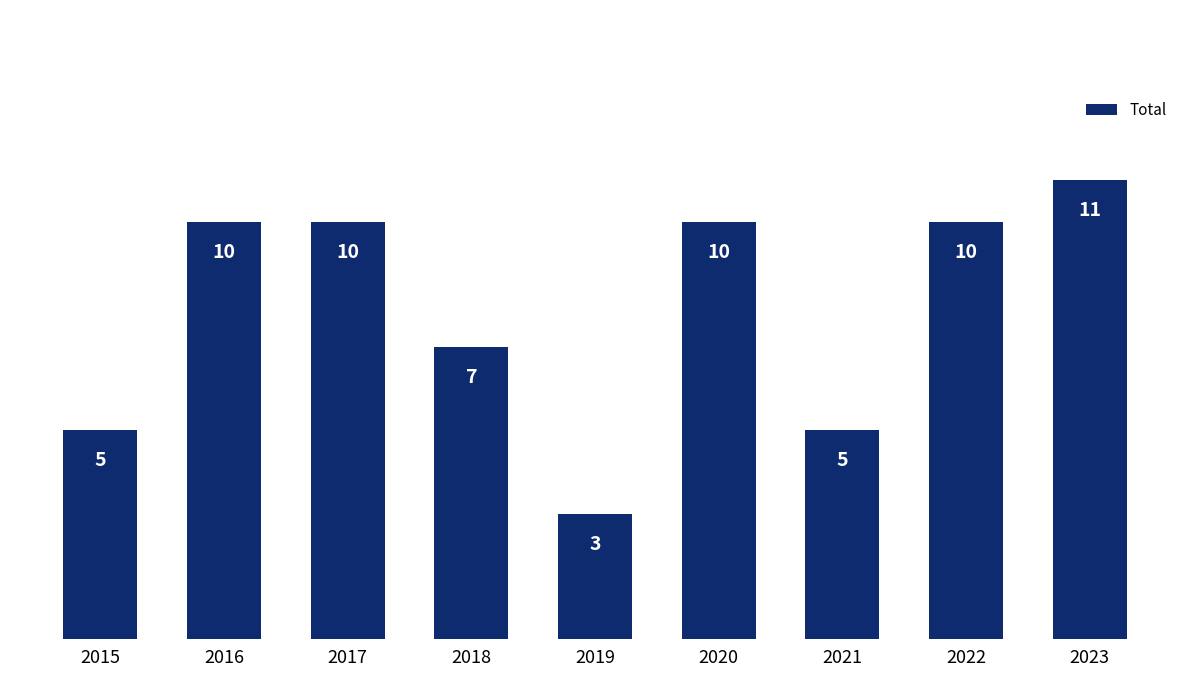

What is the maximum value shown in the chart?

11